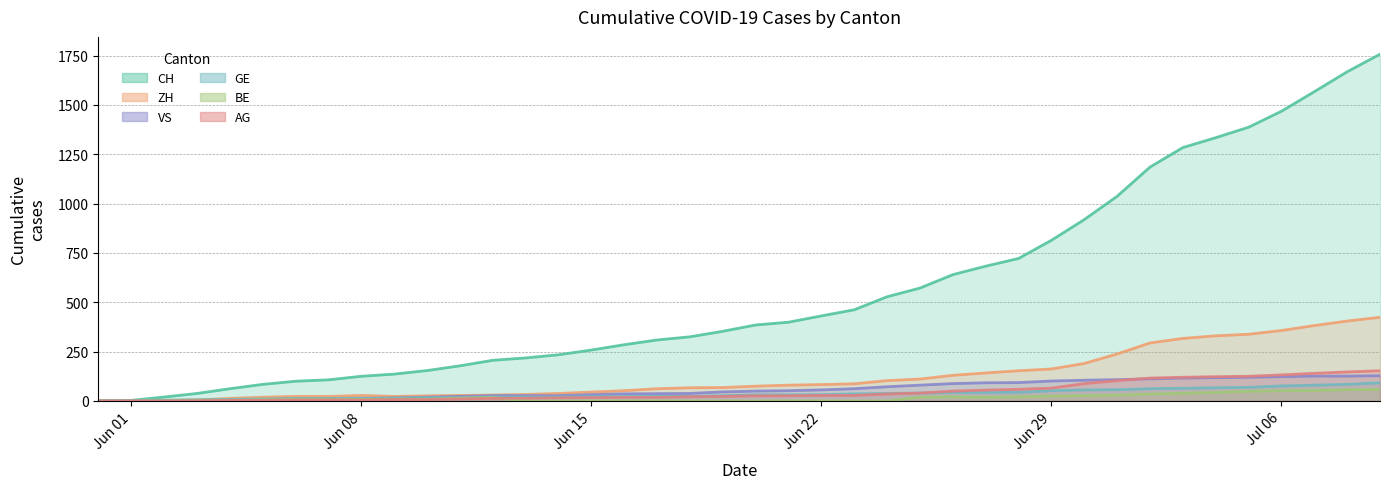

How many lines are shown in the chart?

6